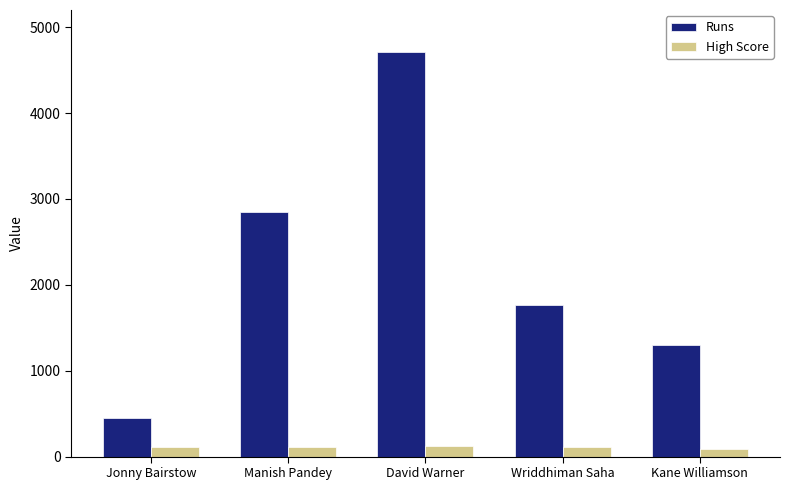

Which series has the largest range (max minus min)?

Runs